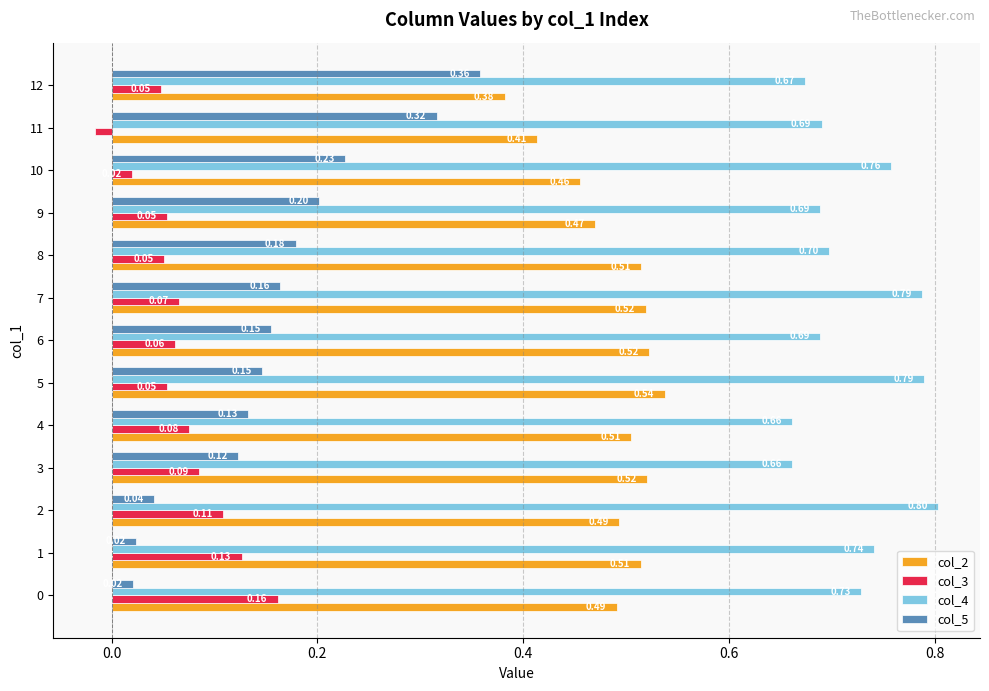

What are all the series names shown in the legend?

col_2, col_3, col_4, col_5